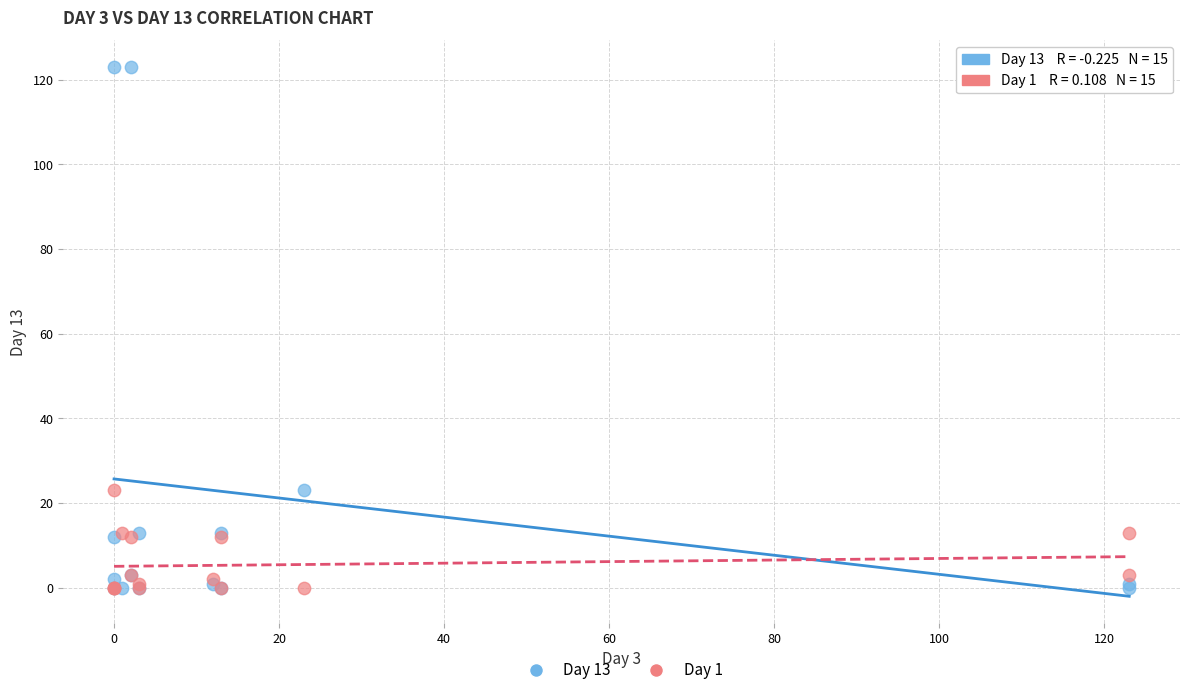

What are all the series names shown in the legend?

Day 13, Day 1